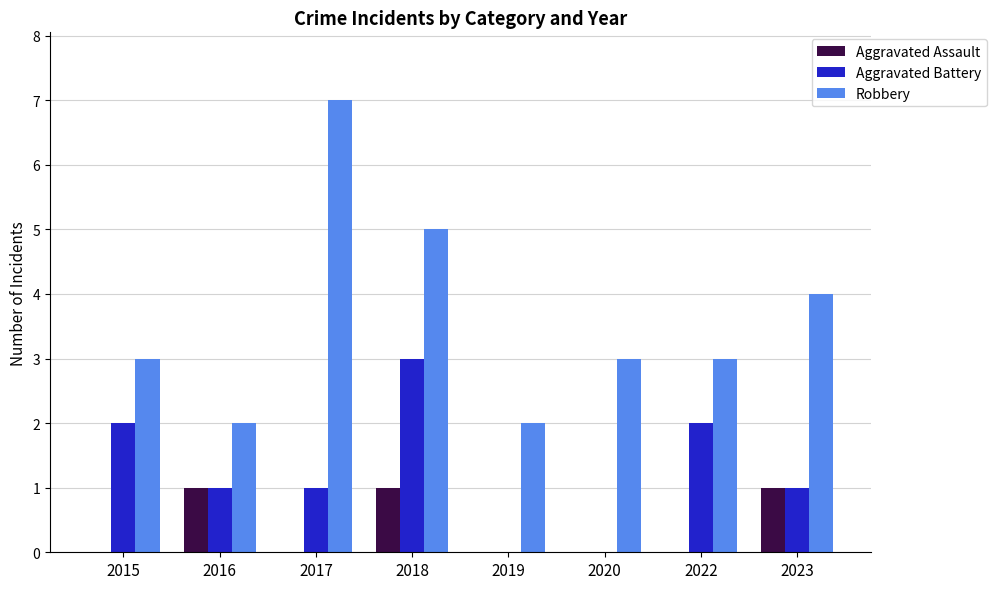

The Aggravated Assault series shows 0 at 2019. True or false?

True